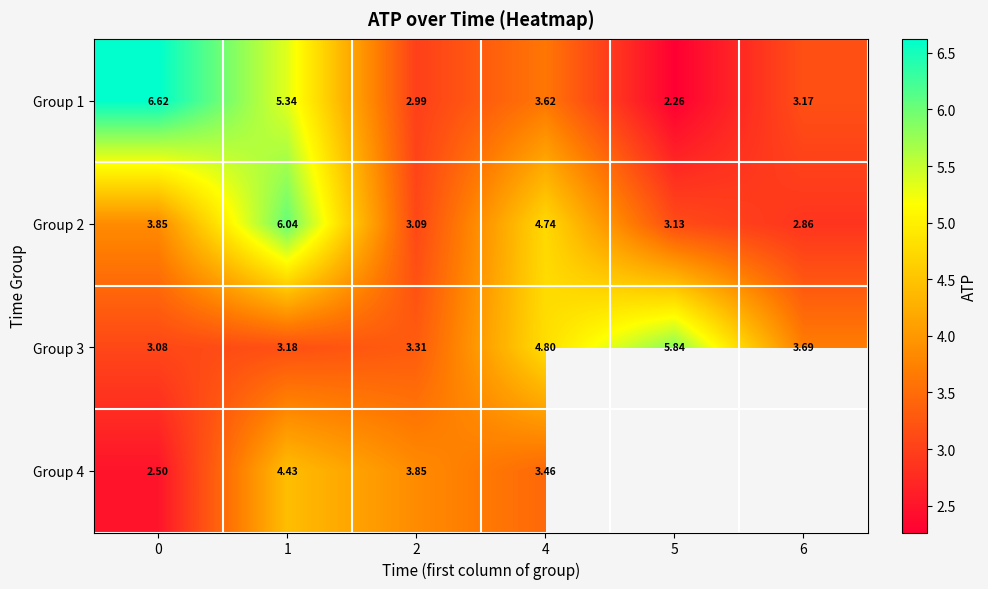

What is the spread (max minus min) of values at 2?

0.9